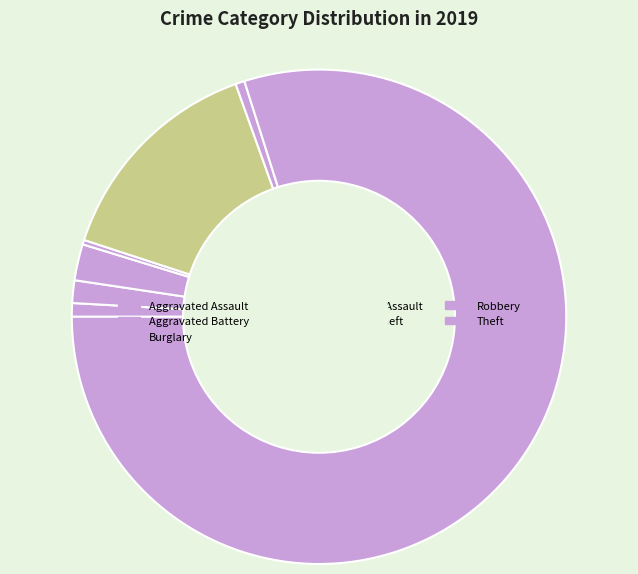

What percentage do Motor Vehicle Theft and Robbery together represent?

15.1%